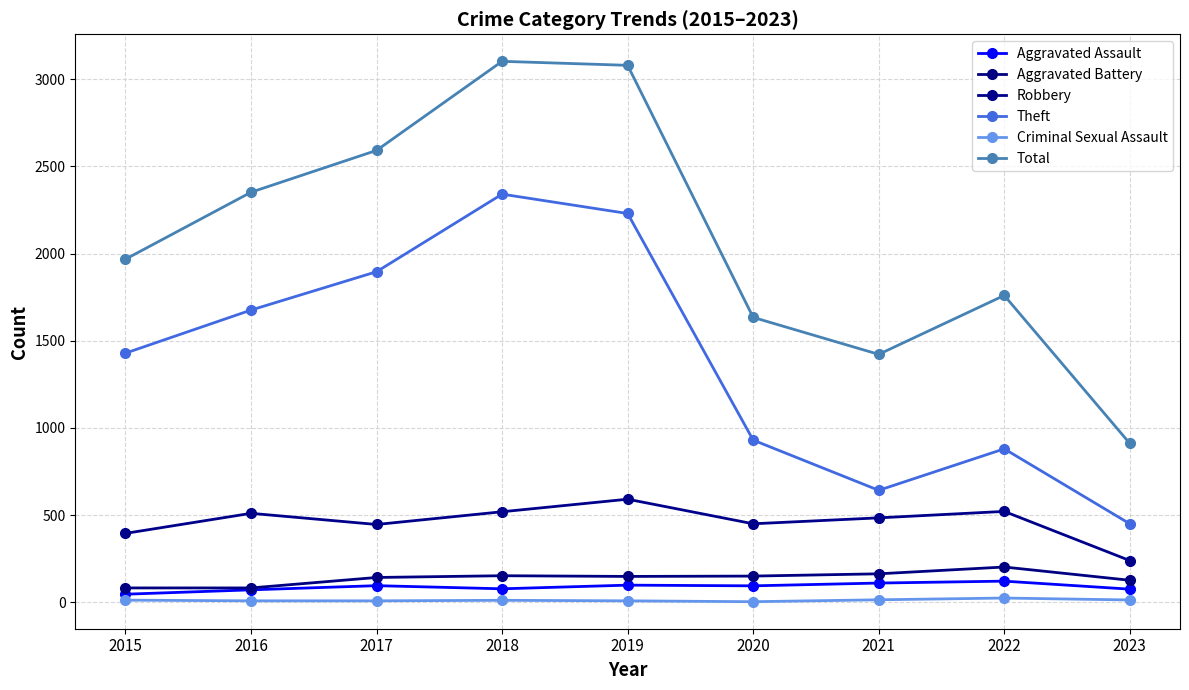

Does the chart have visible grid lines?

Yes